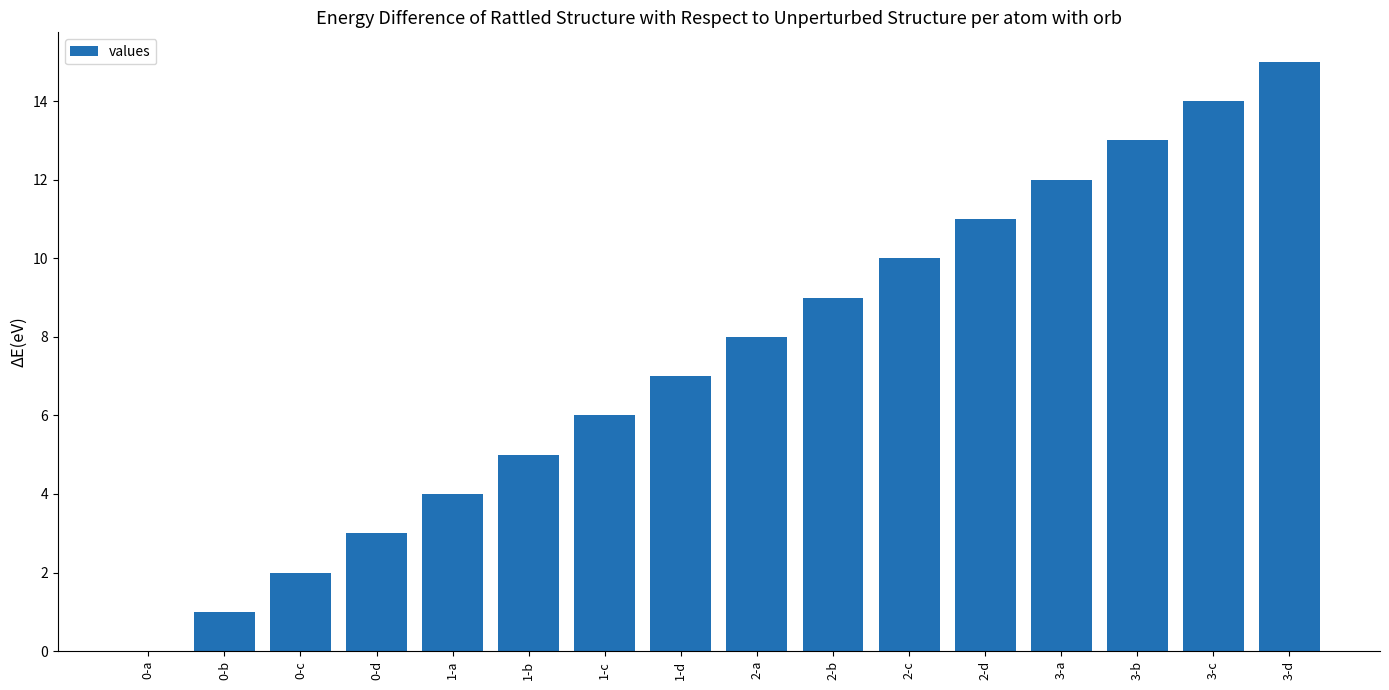

Reading right to left, list all the values displayed in this chart.

15	14	13	12	11	10	9	8	7	6	5	4	3	2	1	0